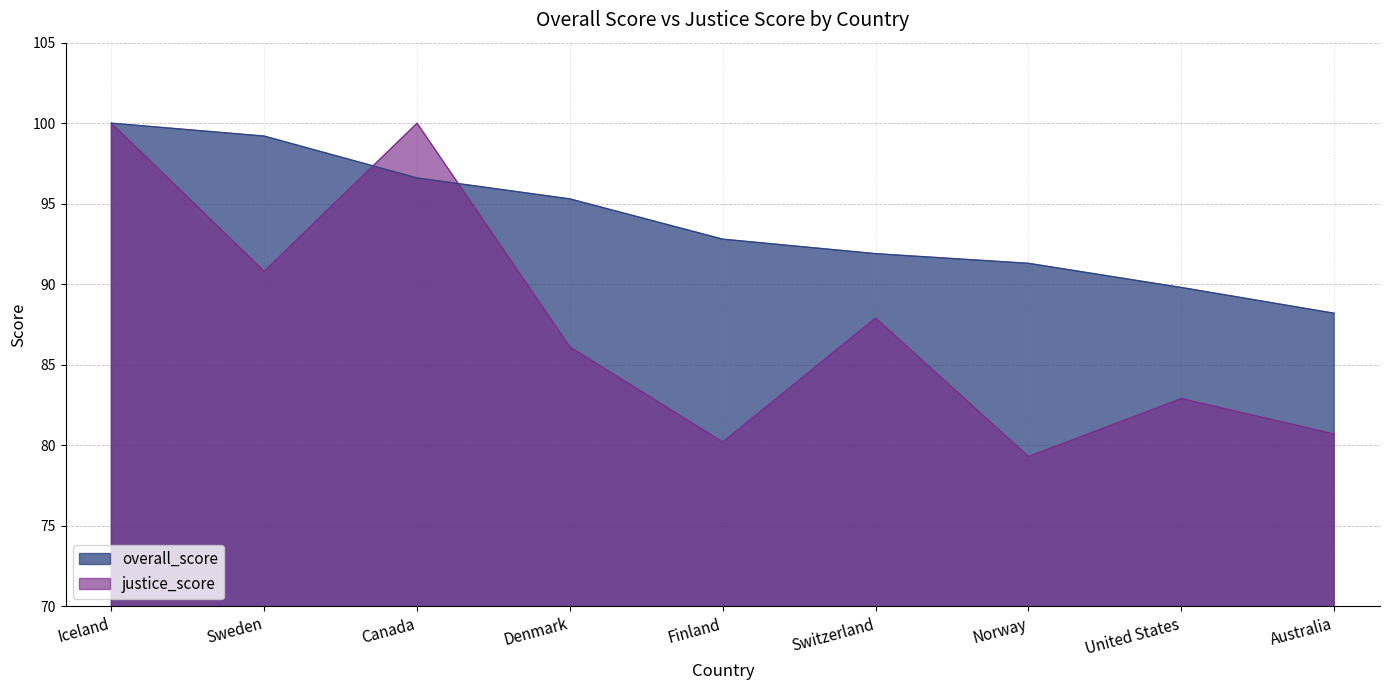

Rank the series at Denmark from lowest to highest value.

justice_score, overall_score